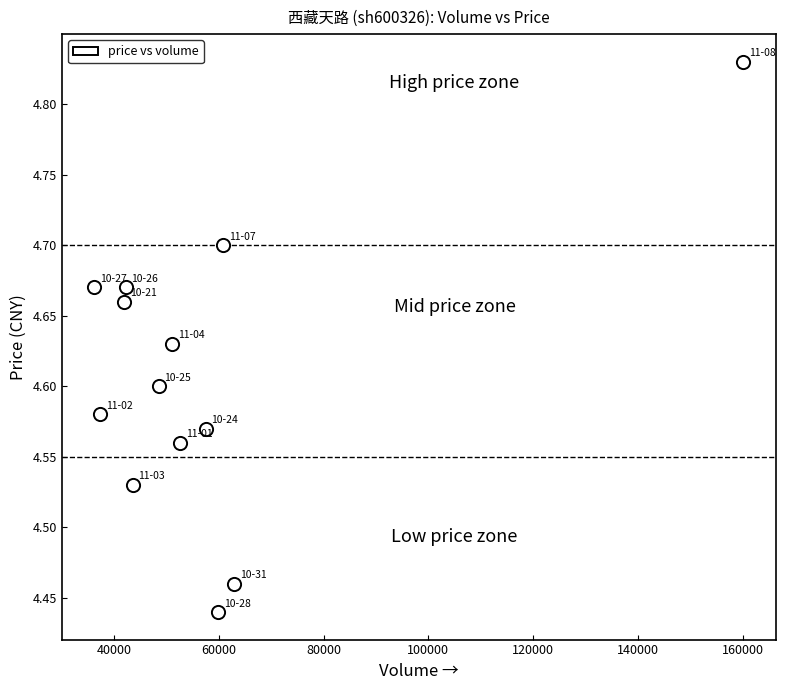

What is the range of Y values (max minus min)?

0.4